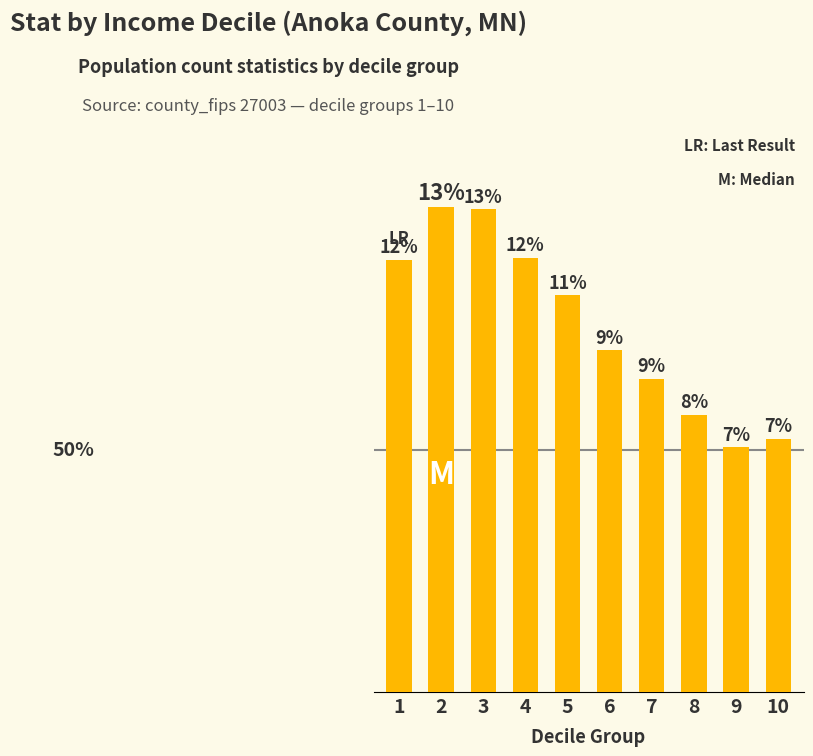

What is the value of the 1st bar from the left?

13316